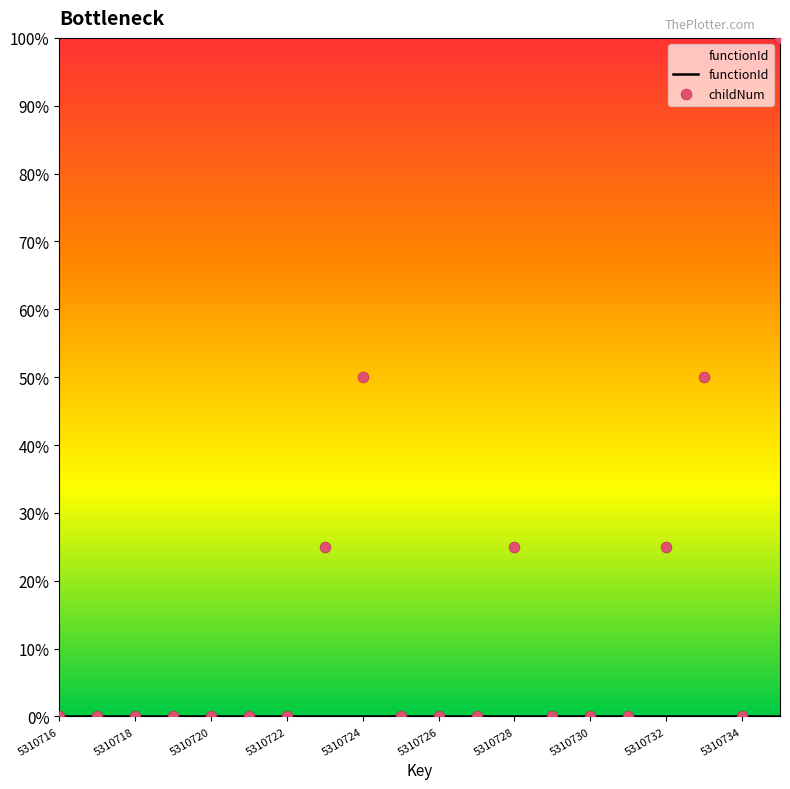

At how many categories does at least one series exceed 0?

6